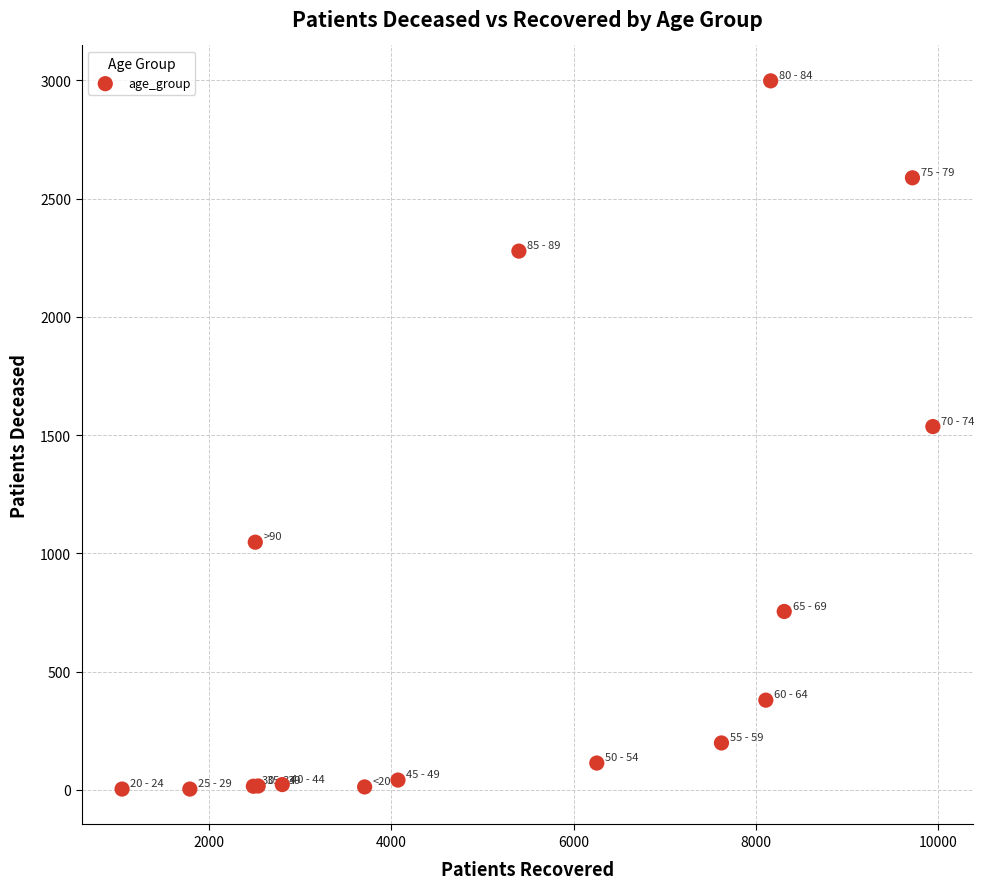

What Y value in the scatter plot is closest to 1500?

1536